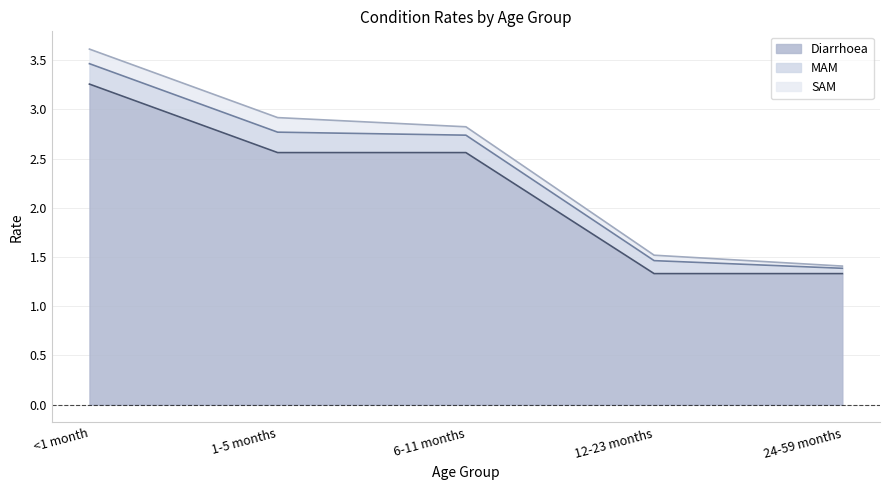

Reading left to right, transcribe all the data shown in this chart.

Diarrhoea: <1 month=3.3	1-5 months=2.6	6-11 months=2.6	12-23 months=1.3	24-59 months=1.3
MAM: <1 month=0.2	1-5 months=0.2	6-11 months=0.2	12-23 months=0.1	24-59 months=0.1
SAM: <1 month=0.1	1-5 months=0.1	6-11 months=0.1	12-23 months=0.1	24-59 months=0.0